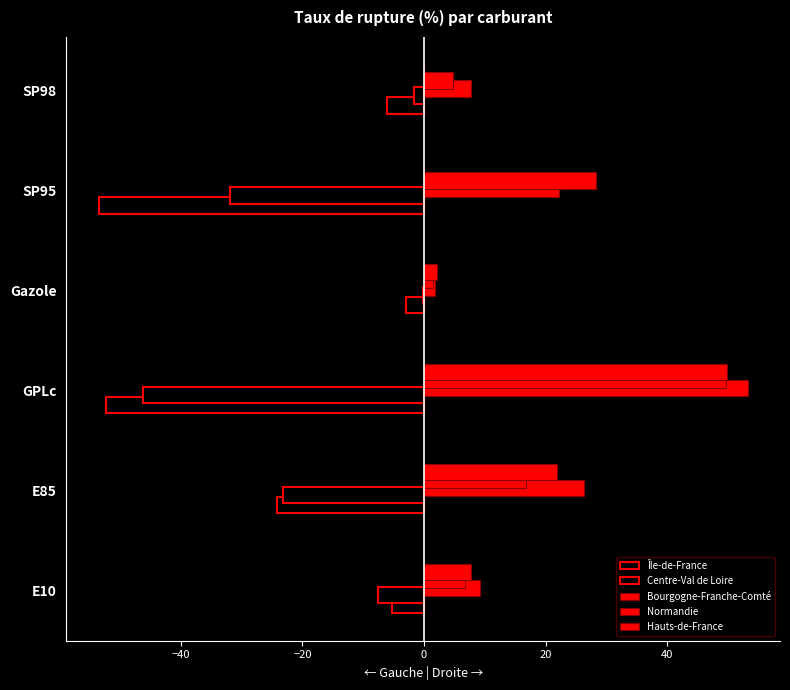

How many data points in Île-de-France are above -6?

2